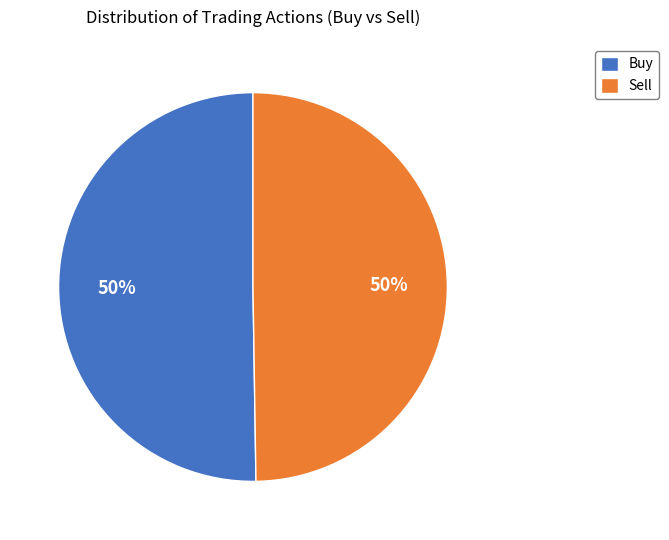

To the nearest percent, what portion does Sell represent?

50%